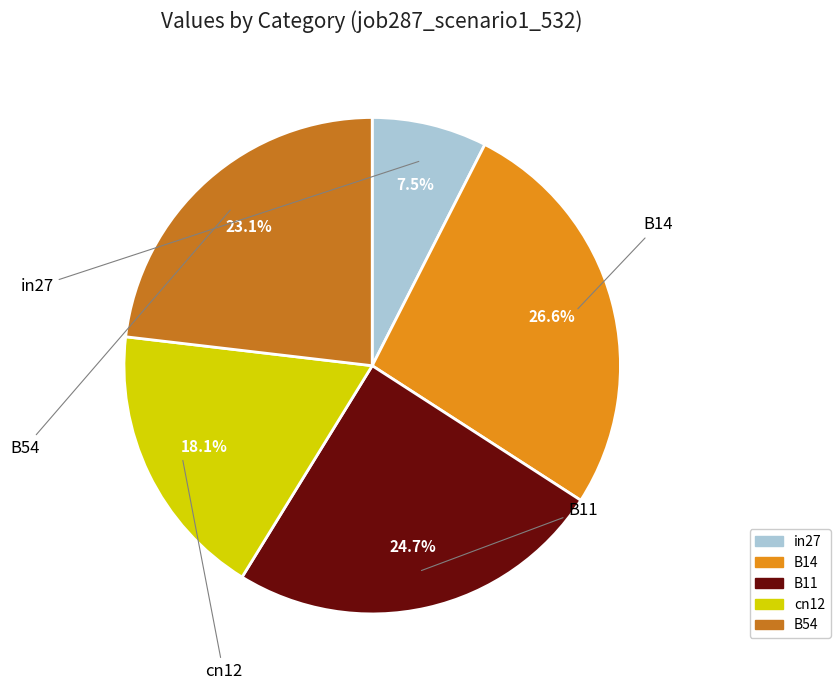

To the nearest percent, what is the difference between the largest and smallest slice percentages?

19%